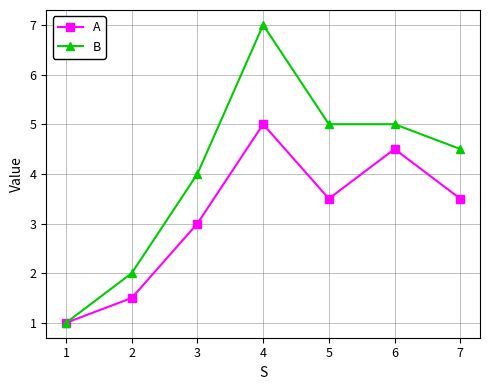

Where is the first local minimum for A?

5